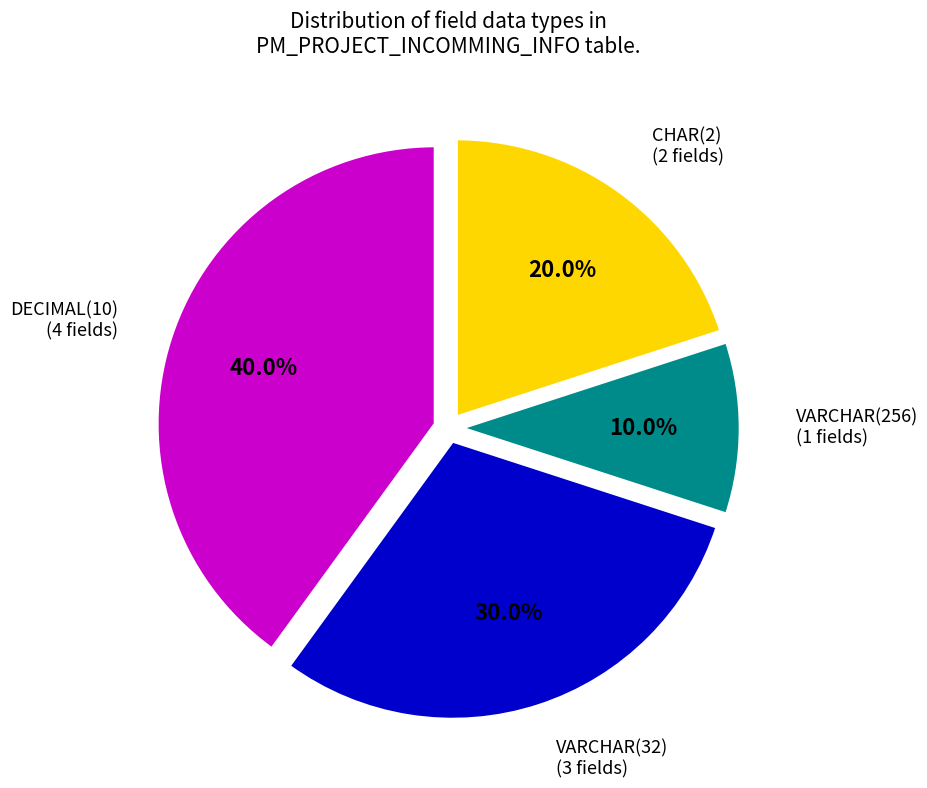

Count the number of slices in the pie.

4